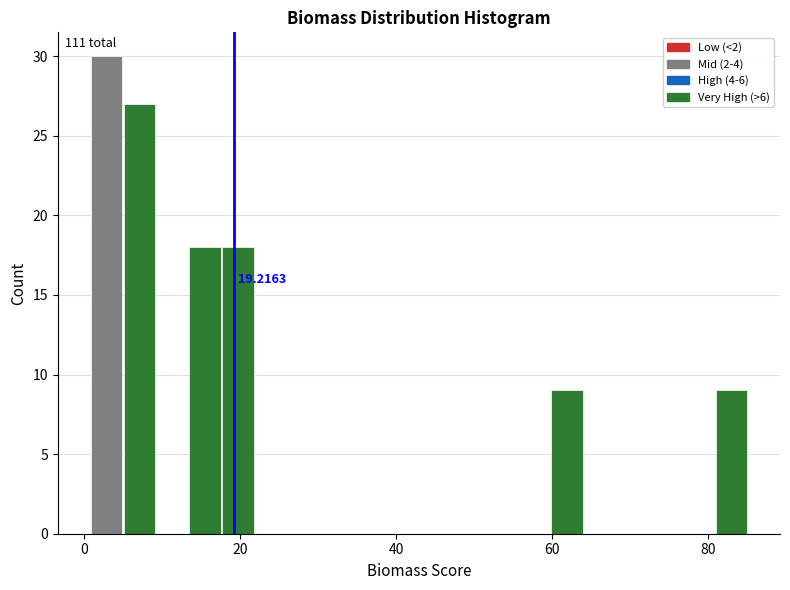

Read against the x-axis, roughly where is the centre of the tallest bar?

2